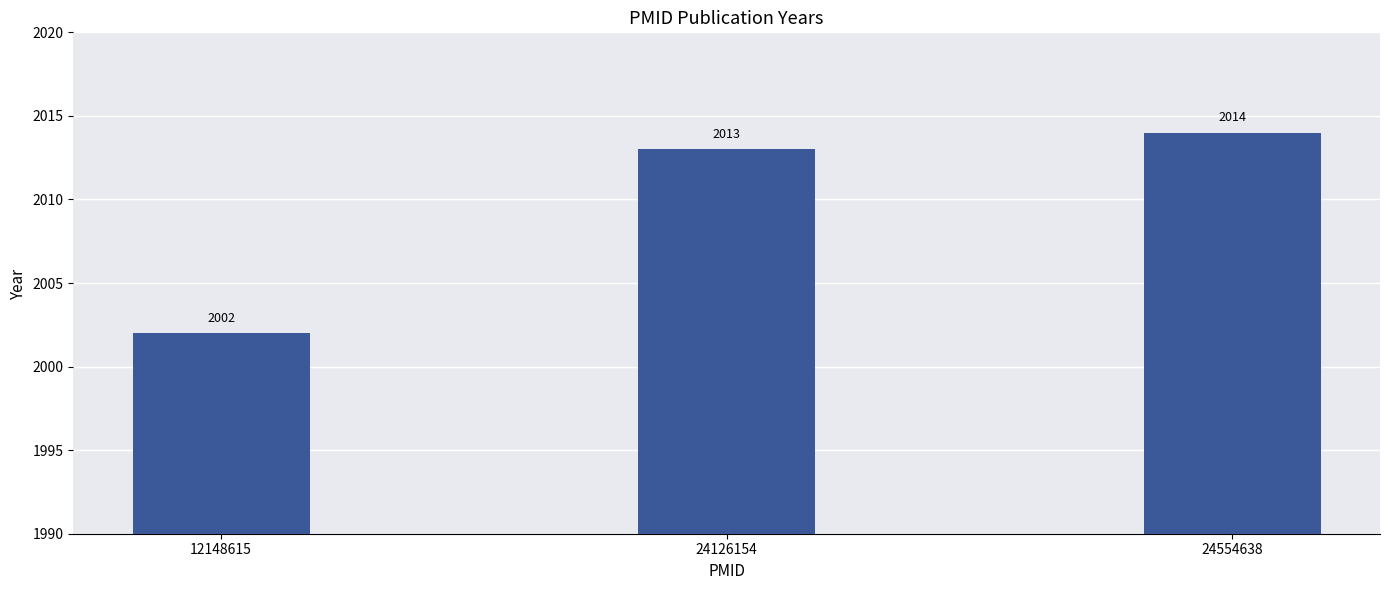

Reading left to right, transcribe all the data shown in this chart.

2002	2013	2014